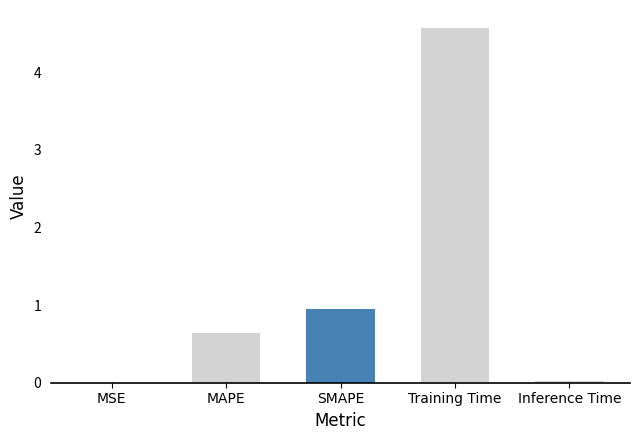

The chart shows a value of 0.0 at MSE. True or false?

False